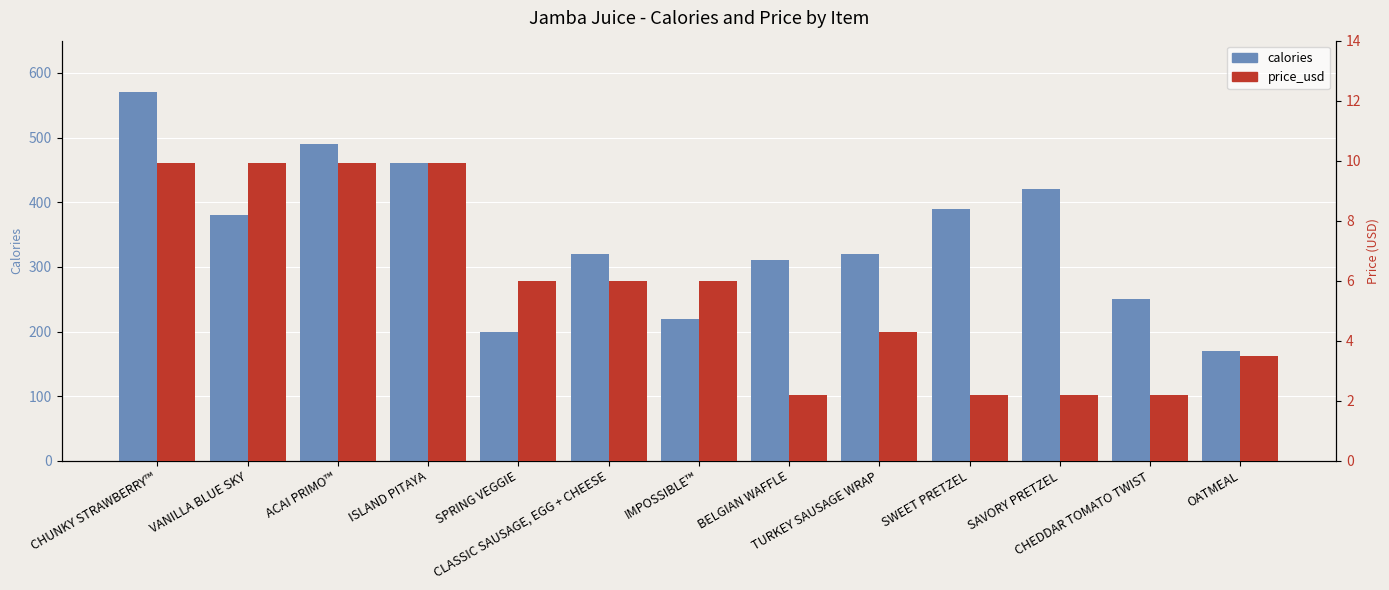

The value of calories at BELGIAN WAFFLE is 156.5. True or false?

False